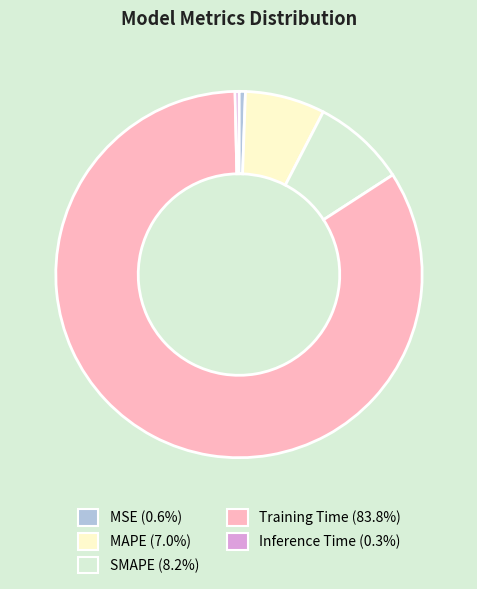

Count the number of slices in the pie.

5